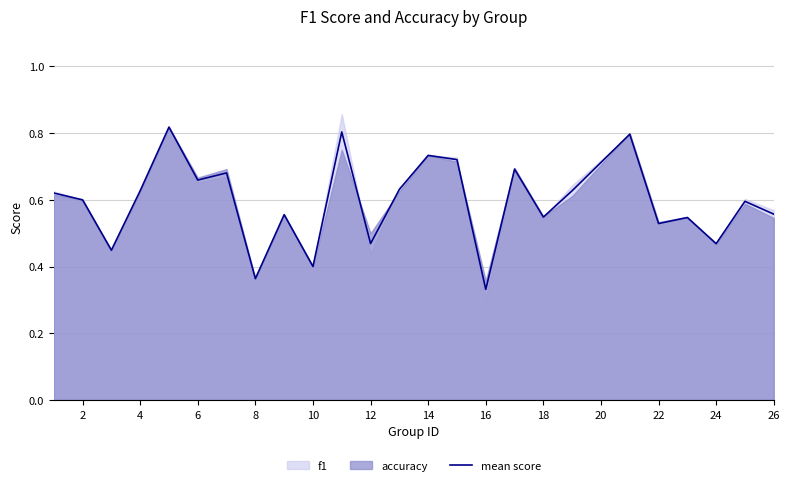

How many interior local valleys (lower than both neighbors) does the data have?

9